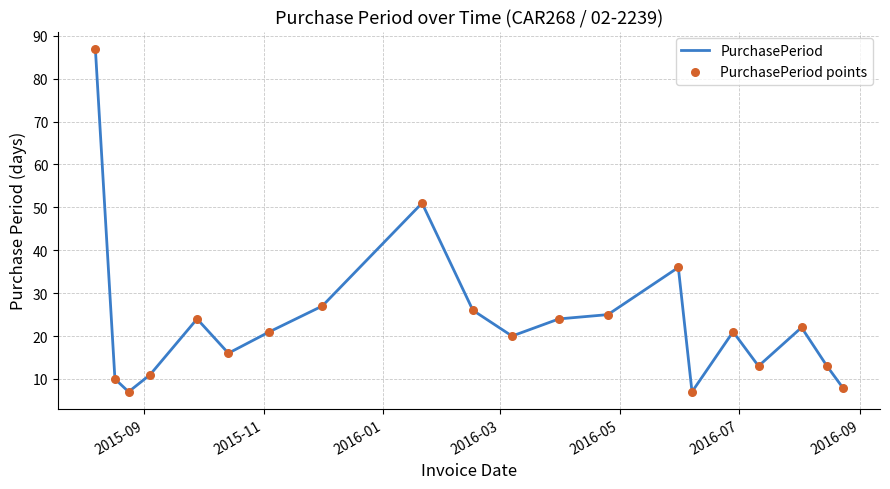

What is the maximum value shown in the chart?

87